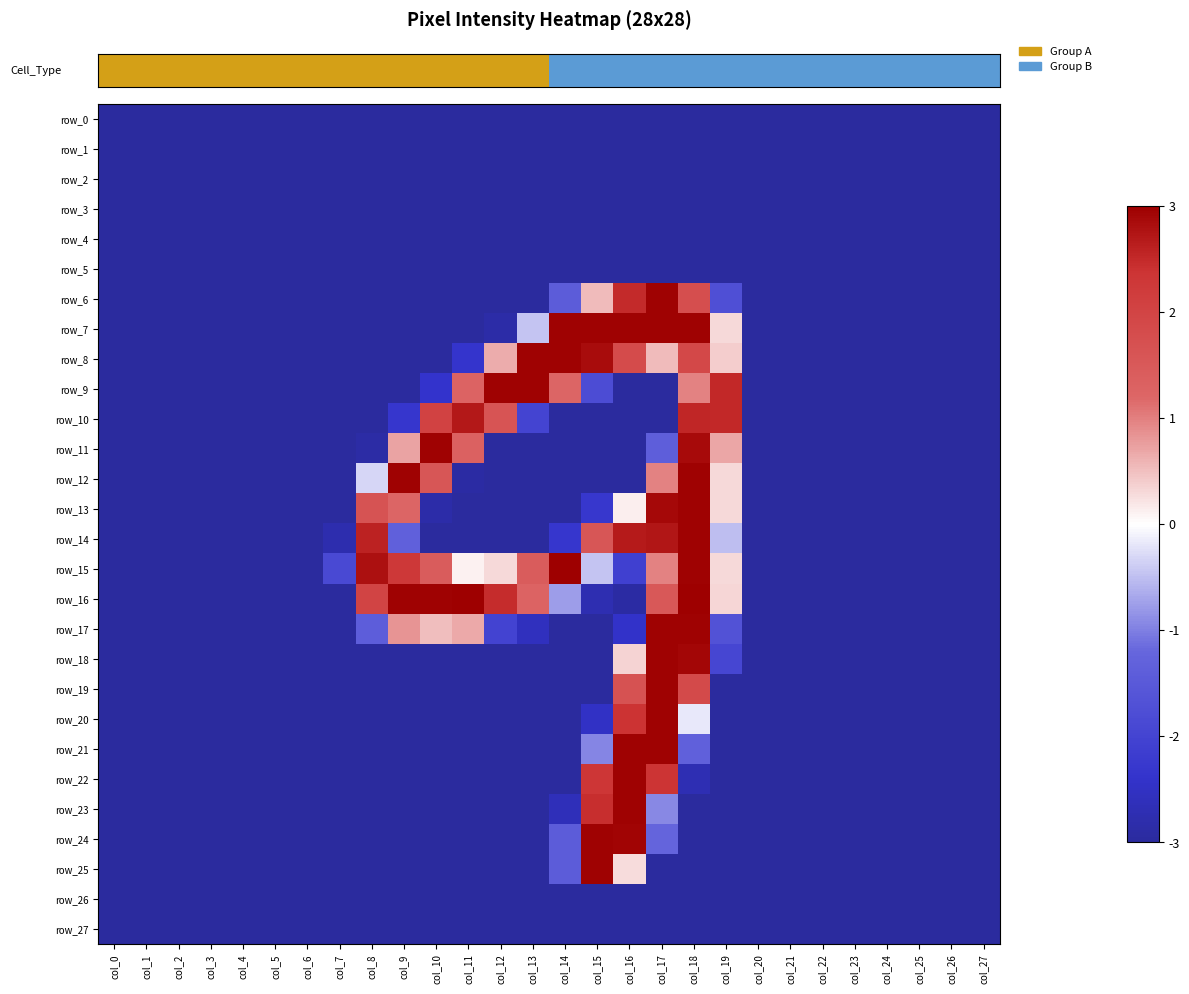

Which series has the largest total across all categories?

row_15